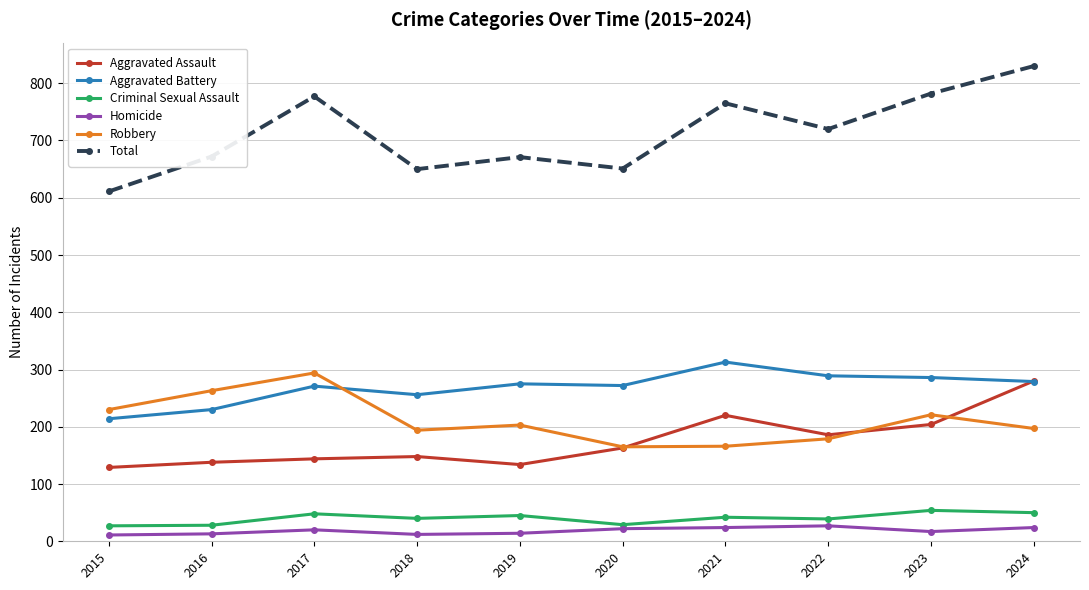

What is the value of the Homicide point at the 10th from the left?

24